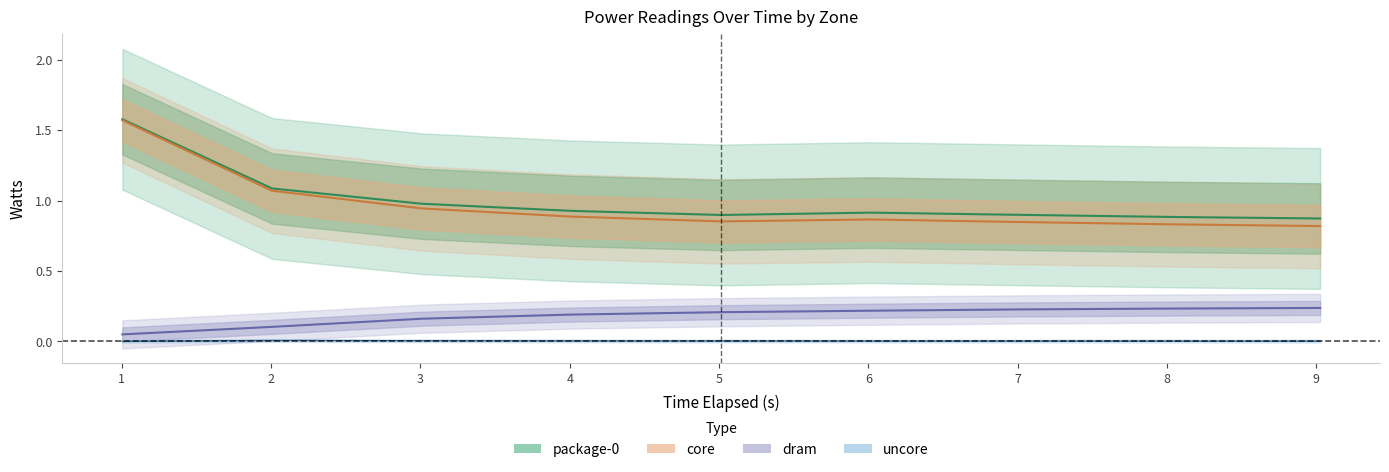

Reading right to left, what are all the values shown in this chart?

package-0_watts: 0.9	0.9	0.9	0.9	0.9	0.9	1.0	1.1	1.6
core_watts: 0.8	0.8	0.8	0.9	0.9	0.9	0.9	1.1	1.6
dram_watts: 0.2	0.2	0.2	0.2	0.2	0.2	0.2	0.1	0.0
uncore_watts: 0.0	0.0	0.0	0.0	0.0	0.0	0.0	0.0	-0.0